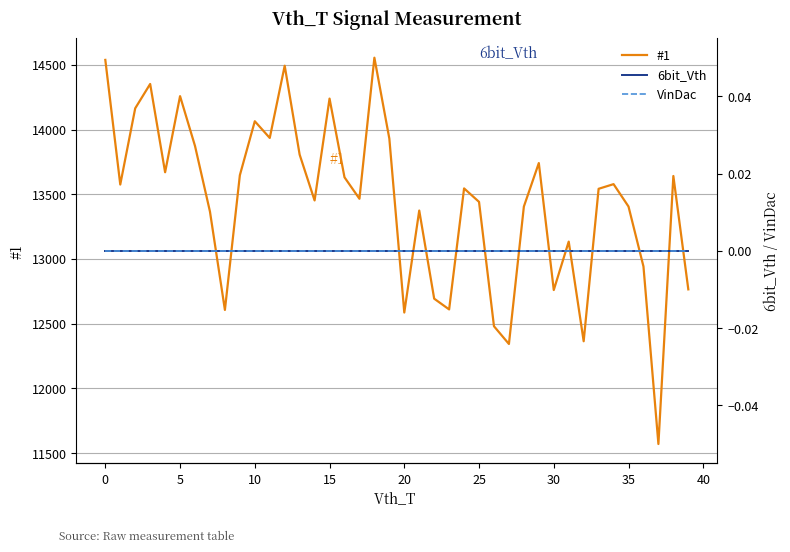

Reading left to right, list all the values displayed in this chart.

#1: 14538	13575	14164	14352	13670	14258	13873	13366	12606	13647	14064	13935	14493	13806	13452	14239	13631	13465	14555	13930	12586	13374	12693	12610	13545	13441	12480	12343	13405	13741	12760	13134	12364	13542	13578	13405	12942	11570	13641	12765
6bit_Vth: 0	0	0	0	0	0	0	0	0	0	0	0	0	0	0	0	0	0	0	0	0	0	0	0	0	0	0	0	0	0	0	0	0	0	0	0	0	0	0	0
VinDac: 0	0	0	0	0	0	0	0	0	0	0	0	0	0	0	0	0	0	0	0	0	0	0	0	0	0	0	0	0	0	0	0	0	0	0	0	0	0	0	0